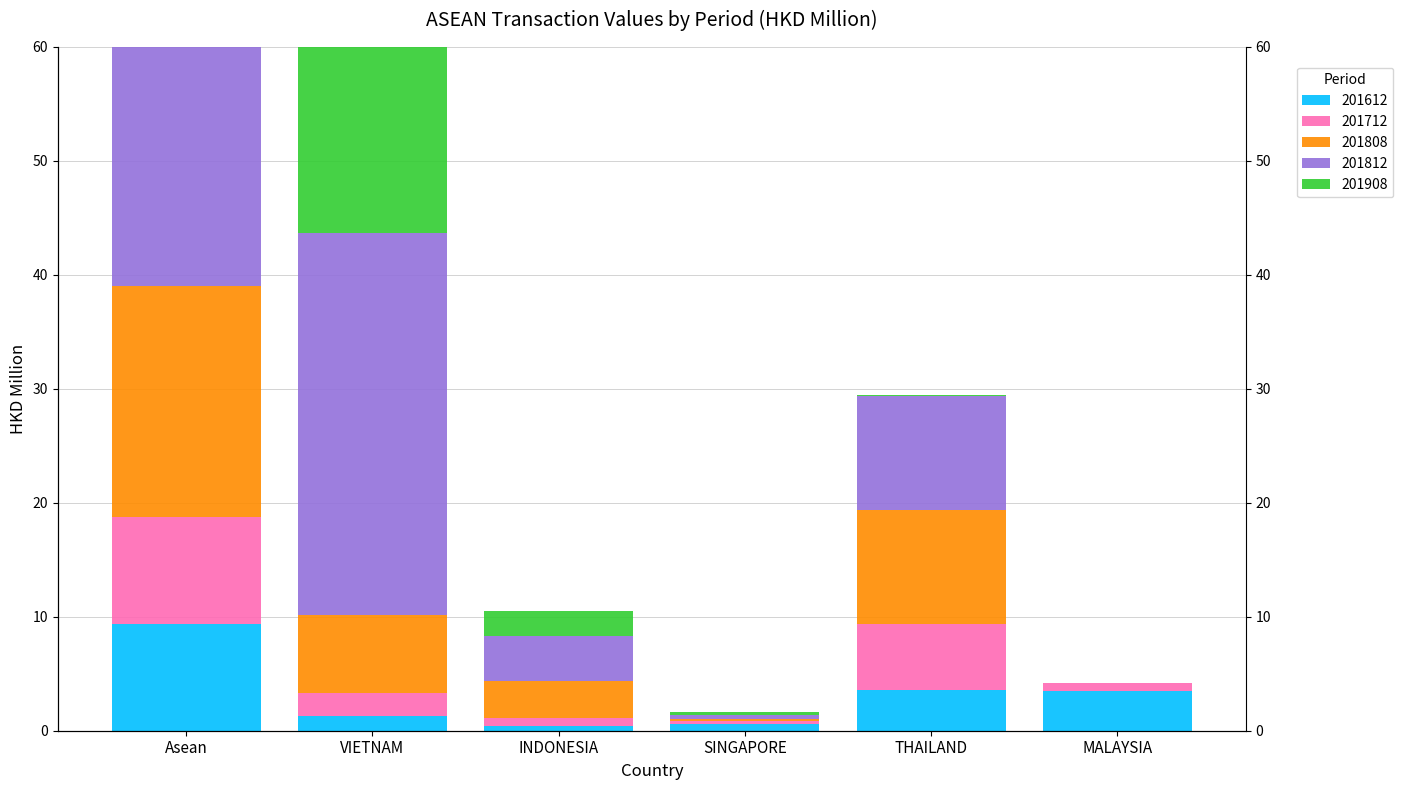

Is it true that 201812 equals 33.5 at VIETNAM?

True